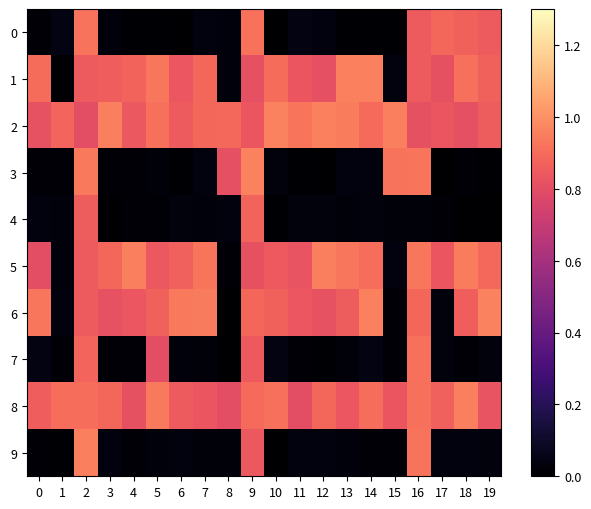

How many series are shown in this chart?

10